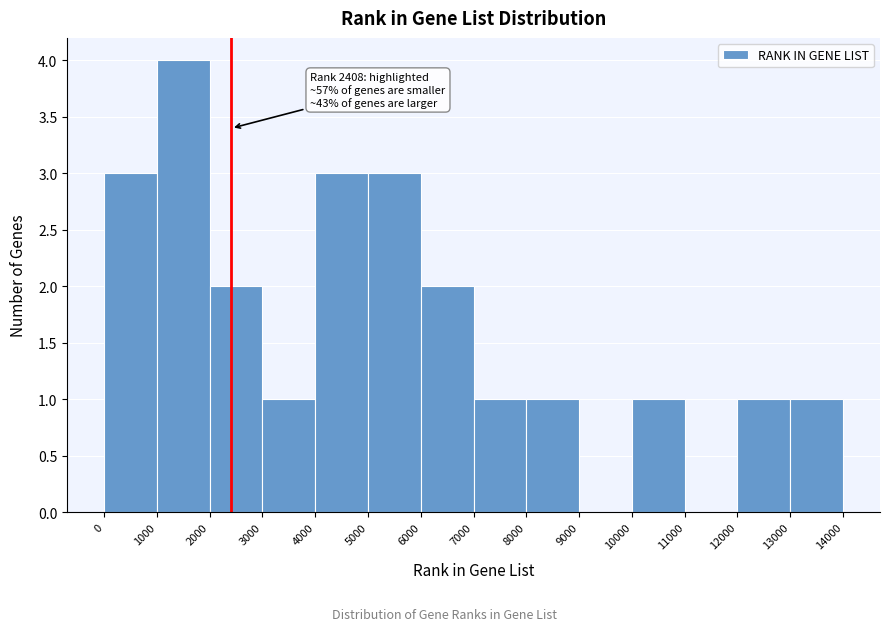

Over which range of the x-axis is the bar tallest?

1000 to 2000